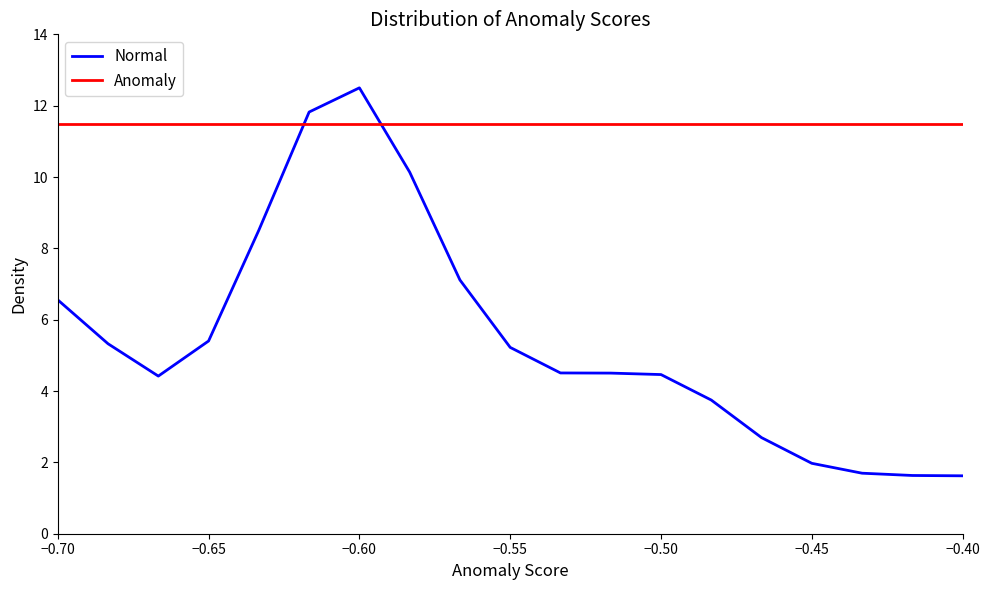

How many lines are shown in the chart?

2